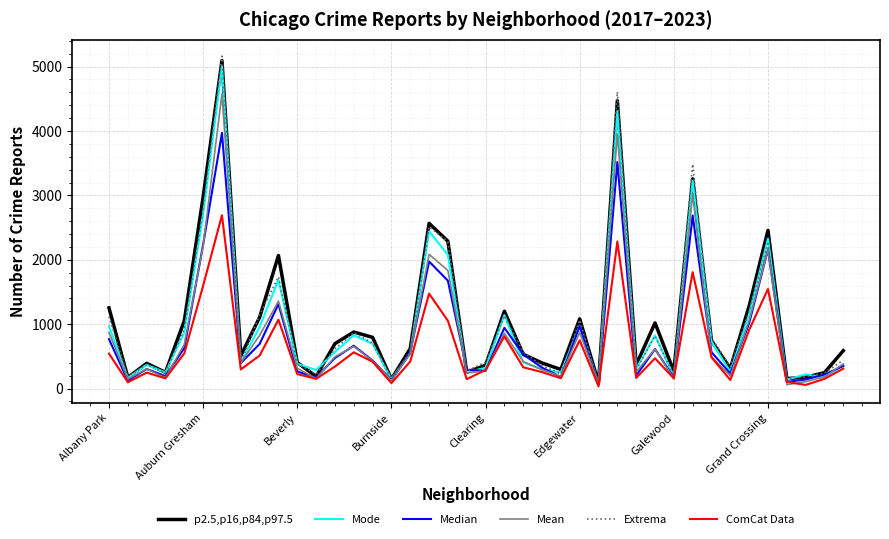

True or false: Mode and Extrema cross at least once.

True